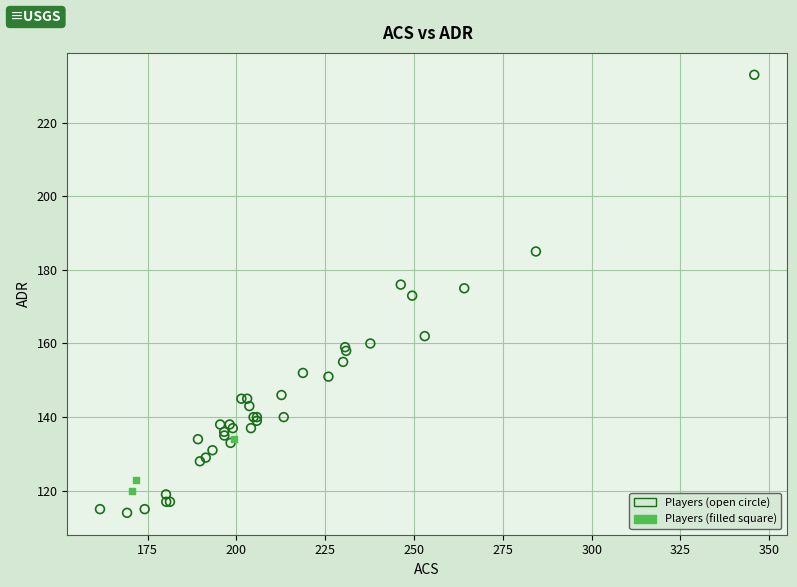

Which series reaches the minimum Y coordinate?

Players (open circle)